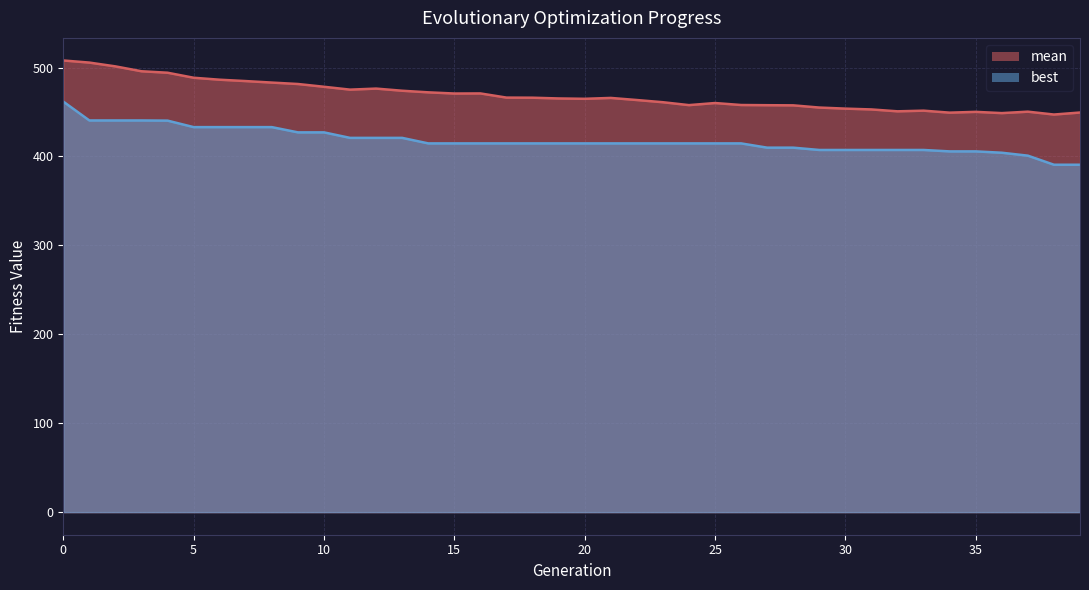

Reading left to right, what are all the values shown in this chart?

mean: 507.9	505.6	501.3	495.8	494.2	488.5	486.3	484.8	483.1	481.5	478.4	475.2	476.3	473.9	472.1	470.8	470.9	466.2	466.1	465.2	464.8	465.8	463.5	461.0	457.7	460.1	457.9	457.6	457.5	455.0	453.8	452.9	450.8	451.5	449.3	450.2	448.8	450.4	447.2	449.4
best: 461.7	440.5	440.5	440.5	440.3	433.0	433.0	433.0	433.0	427.1	427.1	420.9	420.9	420.9	414.7	414.7	414.7	414.7	414.7	414.7	414.7	414.7	414.7	414.7	414.7	414.7	414.7	409.9	409.9	407.3	407.3	407.3	407.3	407.3	405.7	405.7	404.2	400.9	390.7	390.7